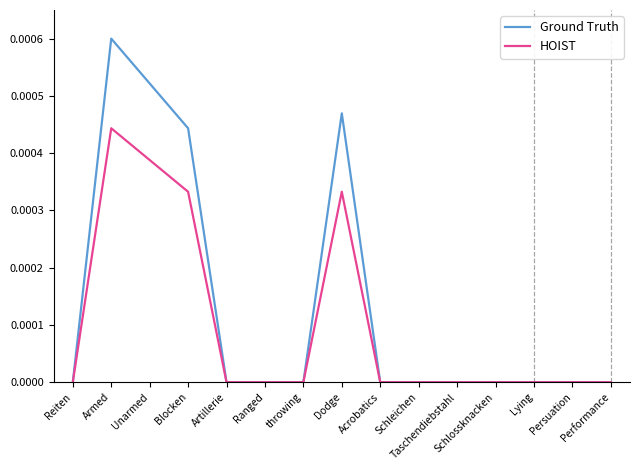

True or false: Ground Truth and HOIST intersect in this chart.

False